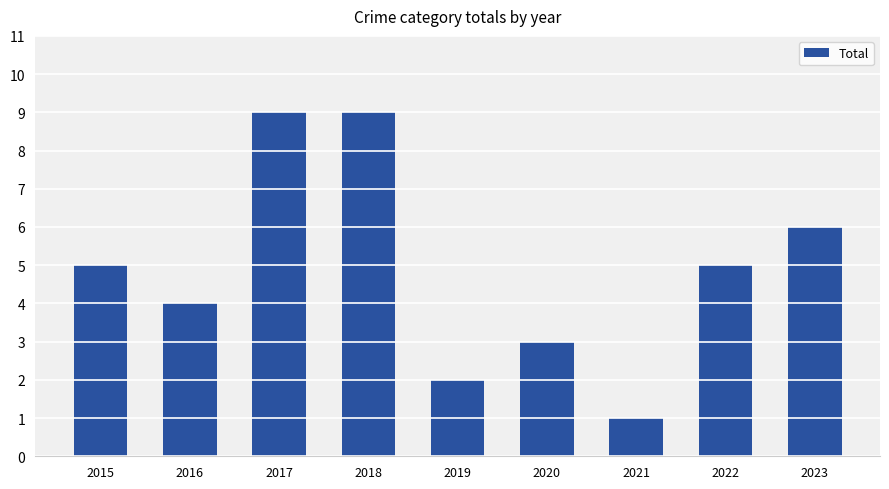

What is the smallest value displayed?

1